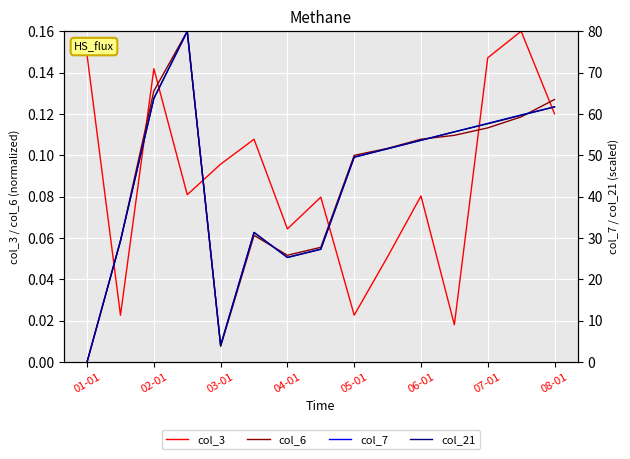

What is the highest value of the col_6 series?

0.2